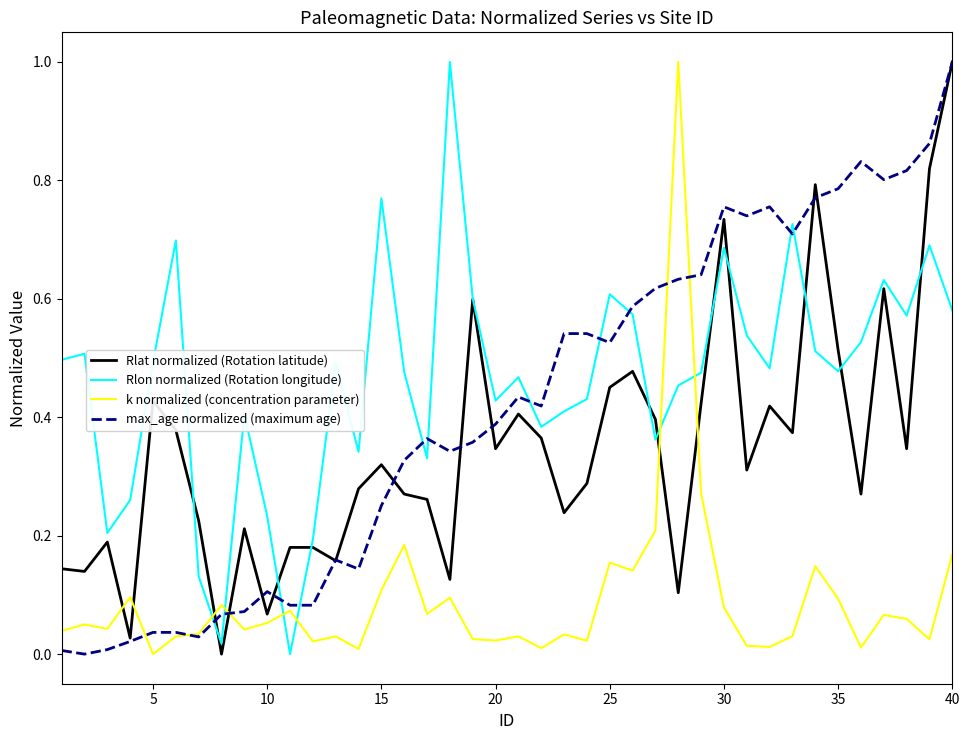

What is the greatest value displayed?

1.0